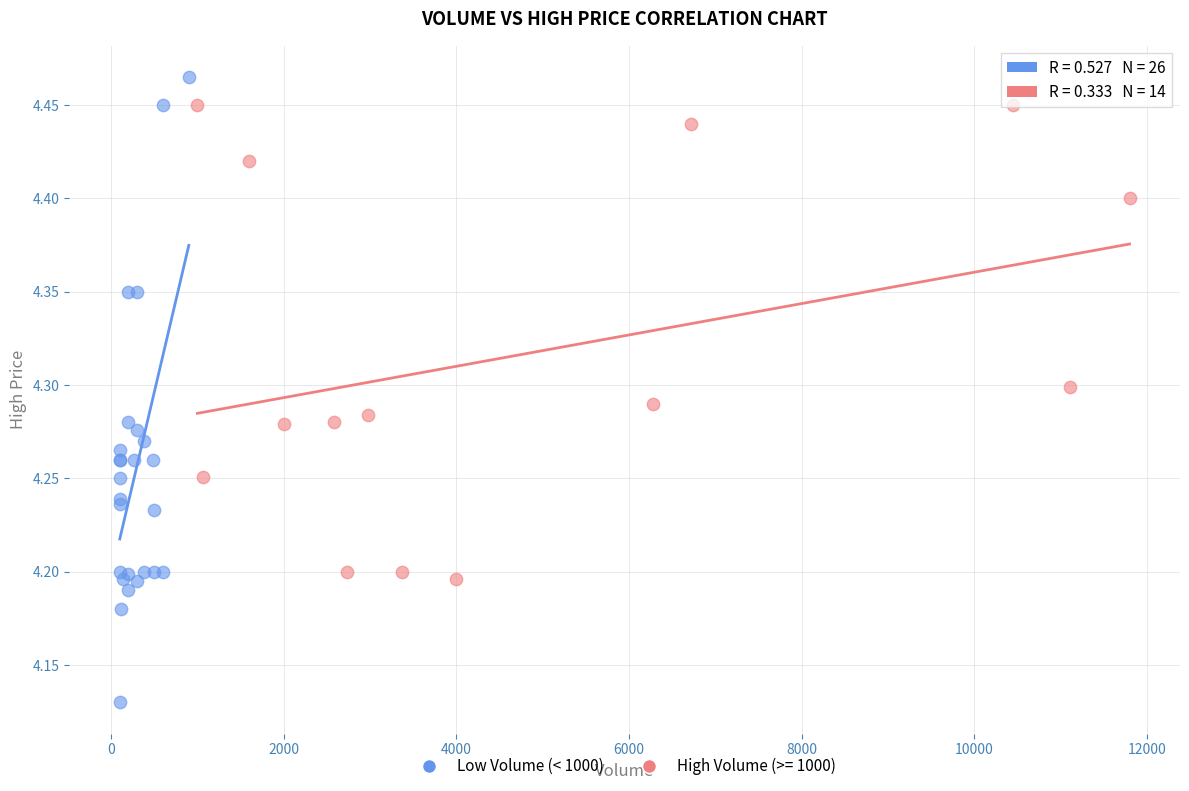

Which series contains the highest Y value?

Low Volume (< 1000)